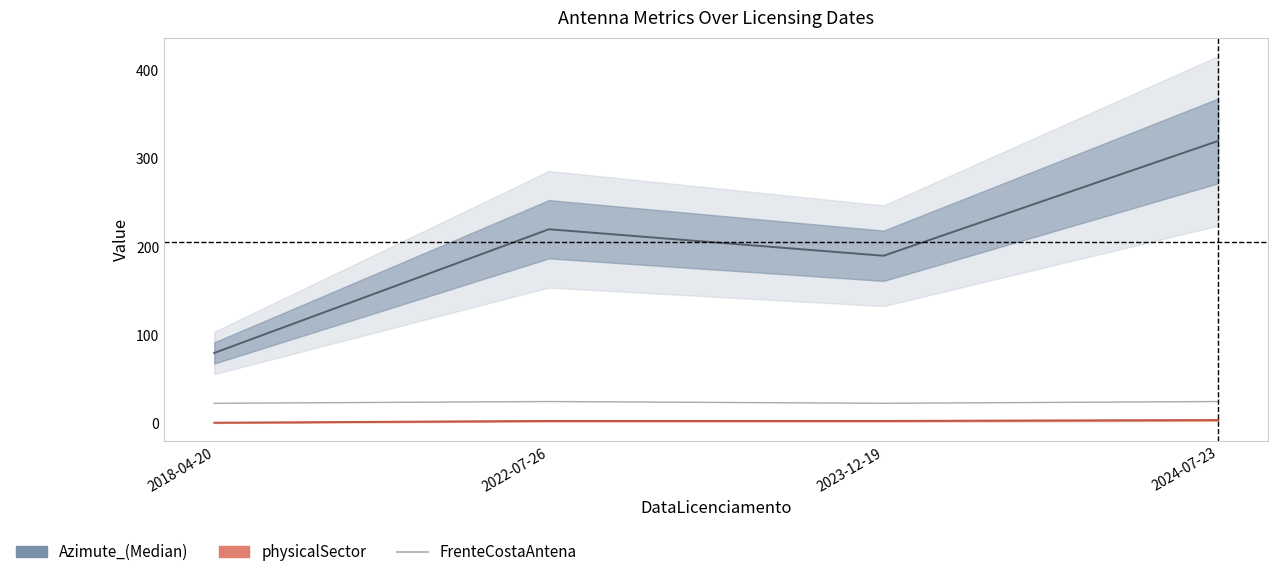

The value at 2022-07-26 is 9. True or false?

False